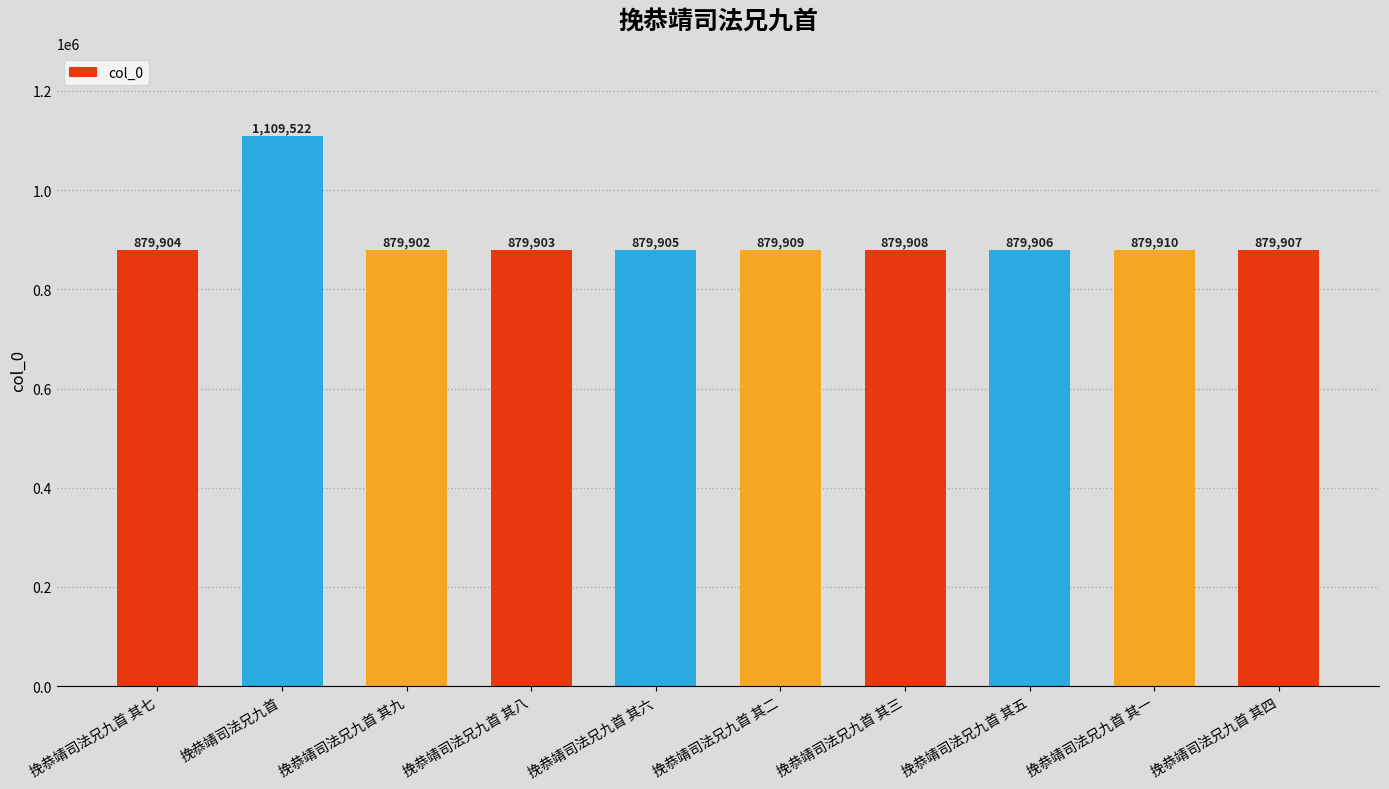

What is the label of the 7th bar from the left?

挽恭靖司法兄九首 其三